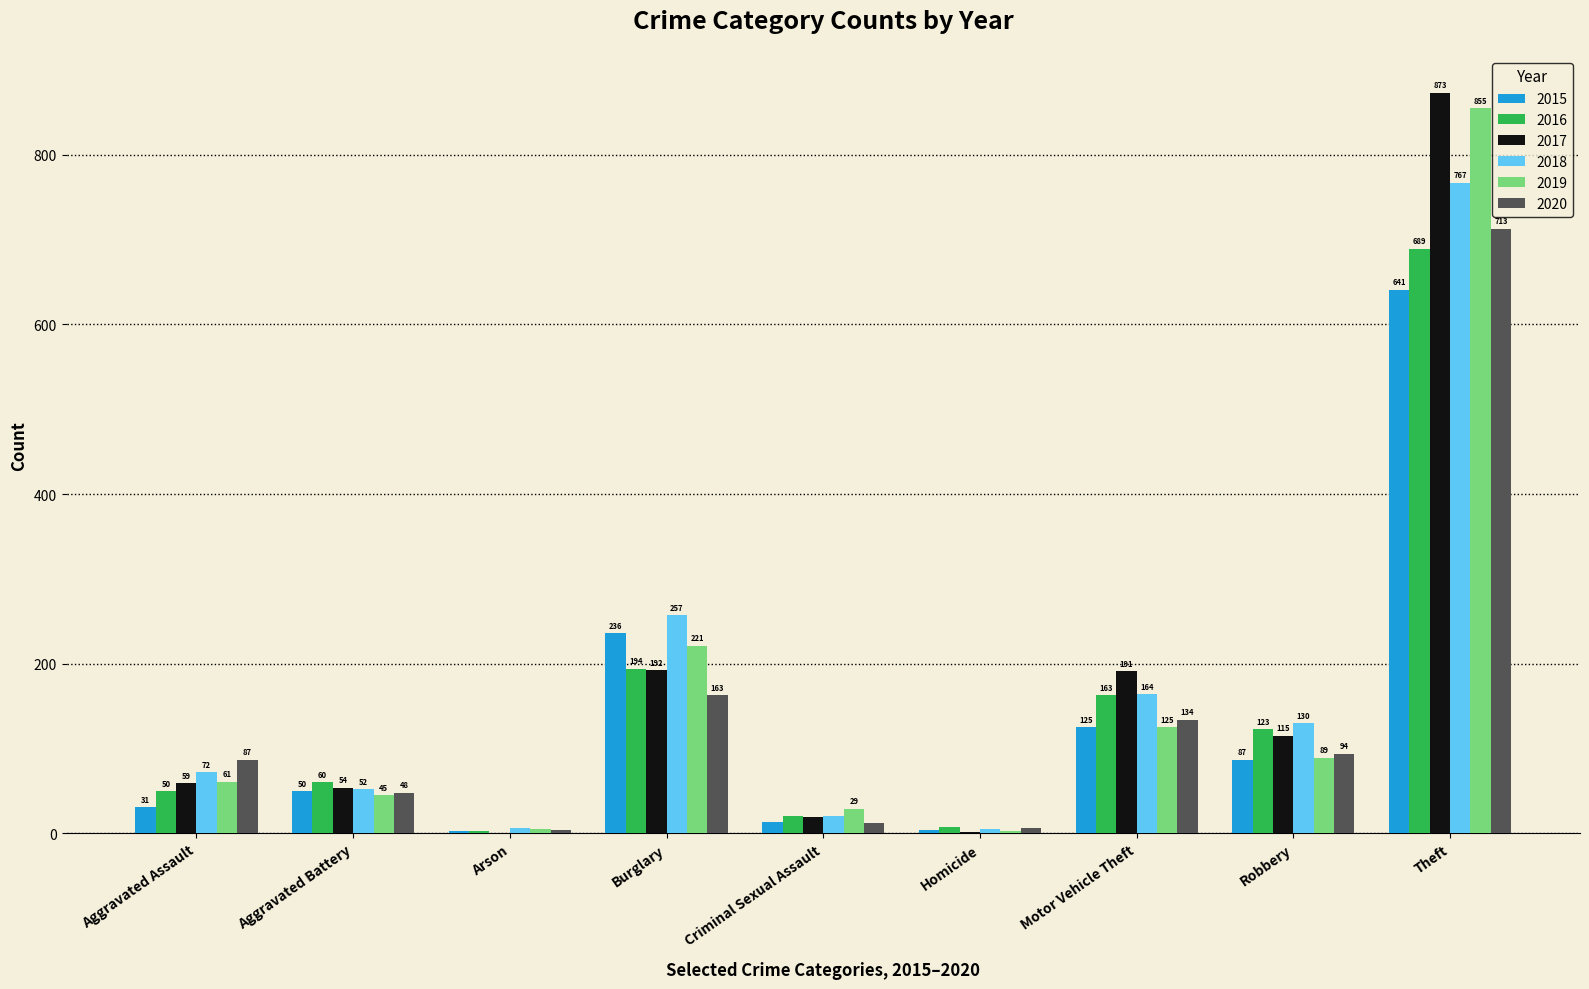

What is the total value across all series at Homicide?

28